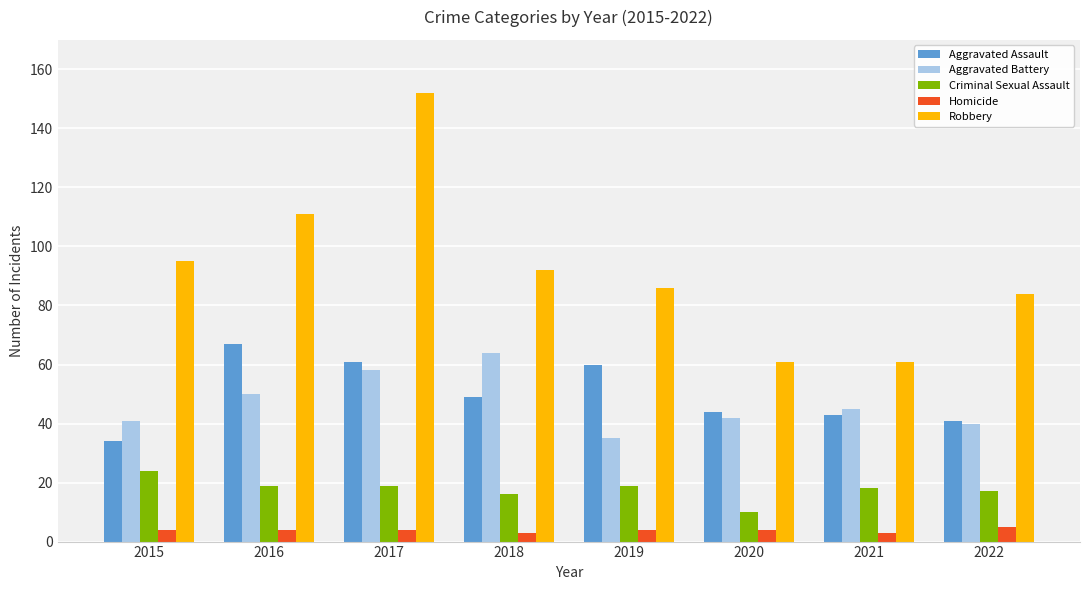

Which series has the largest range (max minus min)?

Robbery